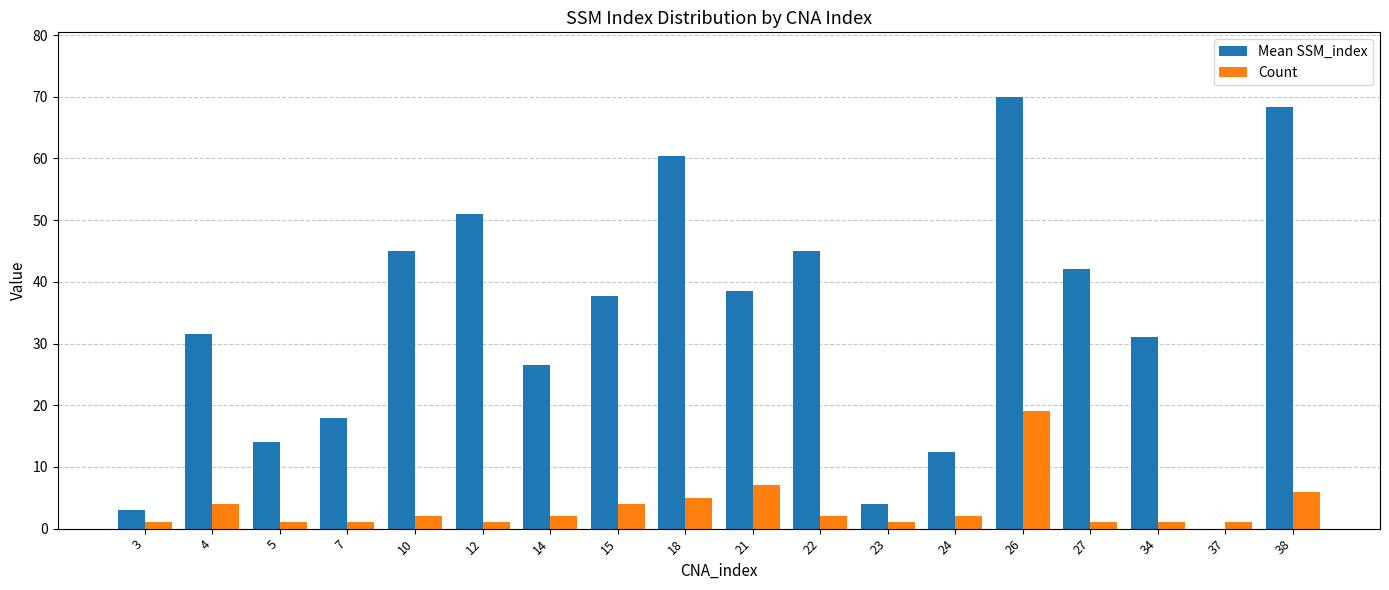

At which category is the sum across all series the highest?

26